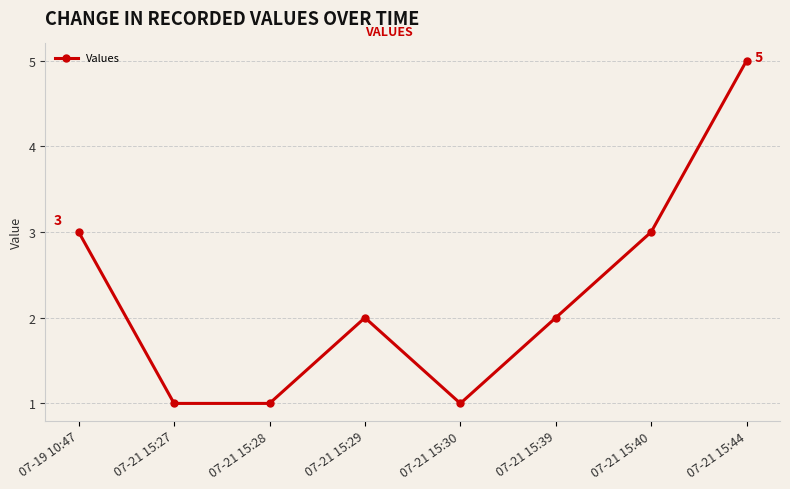

How many values are between 1 and 3?

7